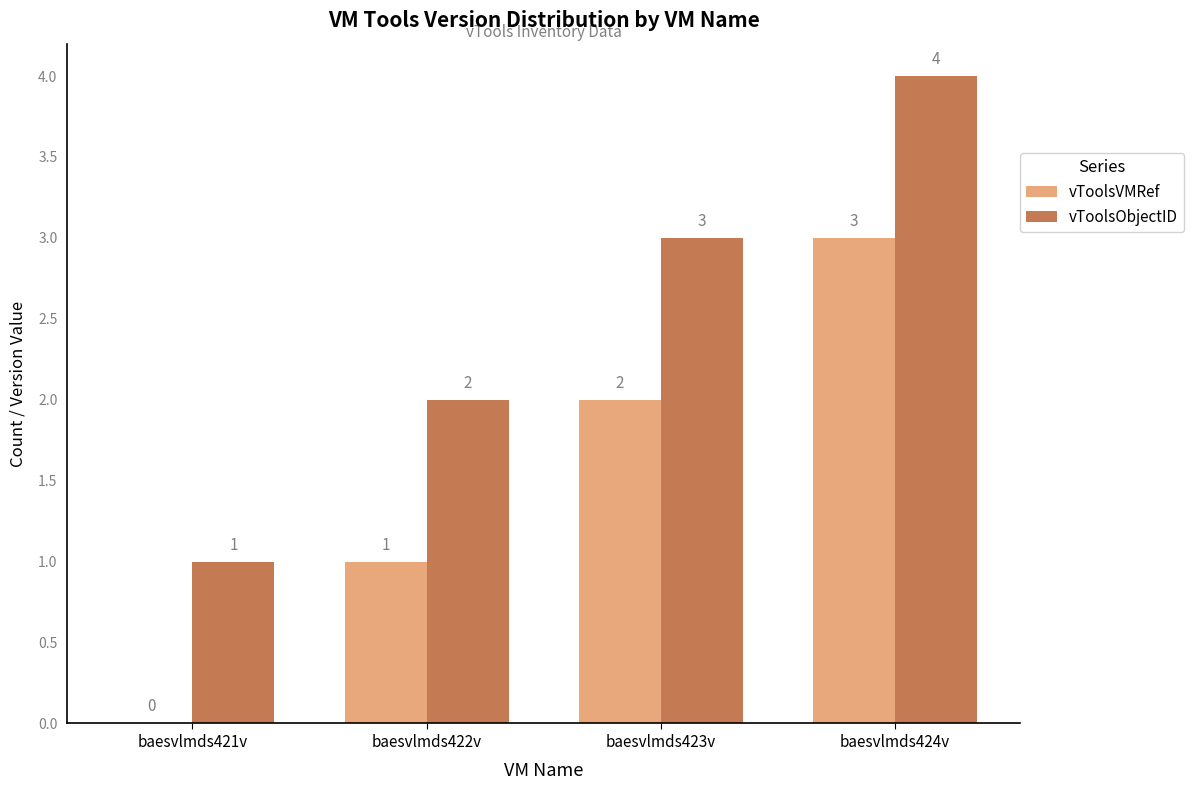

What is the sum of all vToolsVMRef values?

6